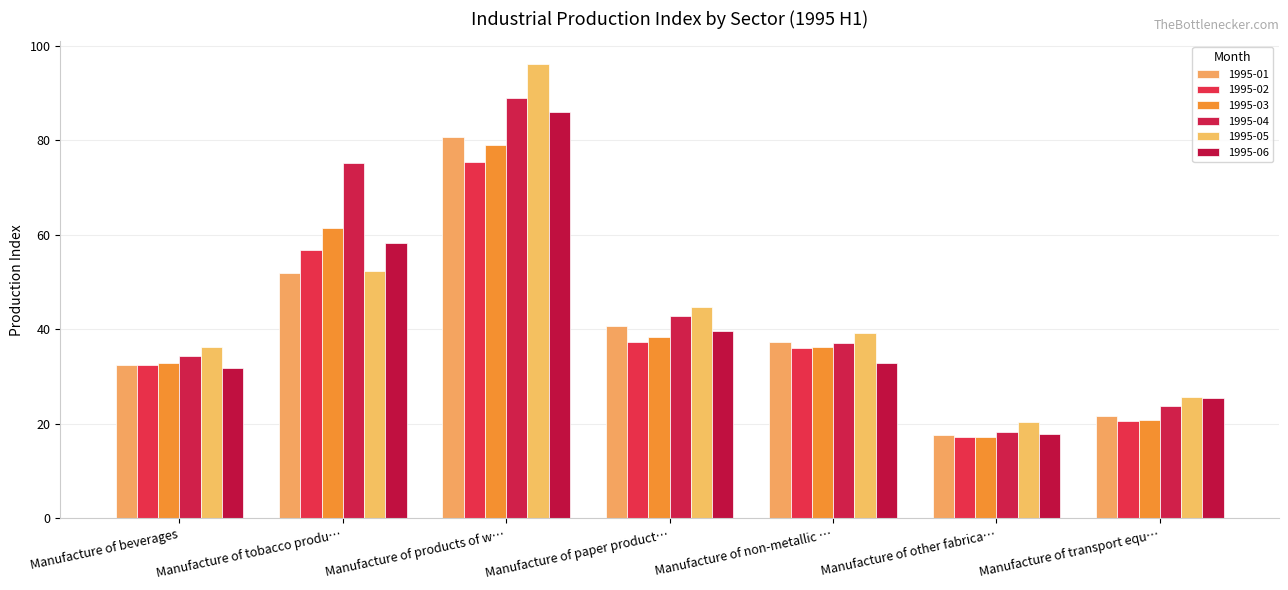

What is the value of the 1995-03 bar at the 3rd from the left?

79.0